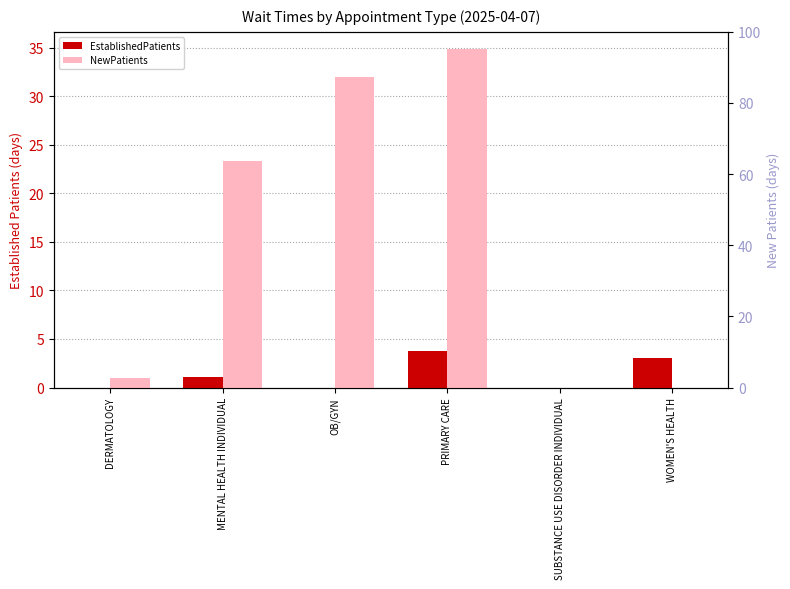

Is the value of EstablishedPatients at DERMATOLOGY greater than the value of NewPatients at OB/GYN?

No